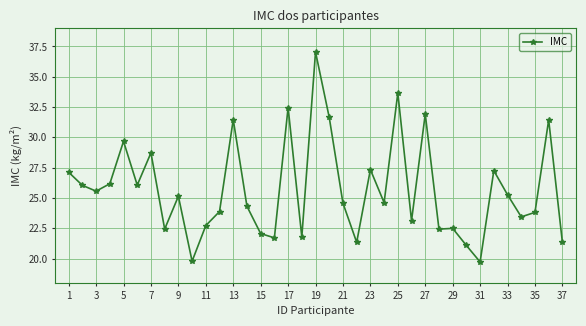

What is the minimum value shown in the chart?

19.7